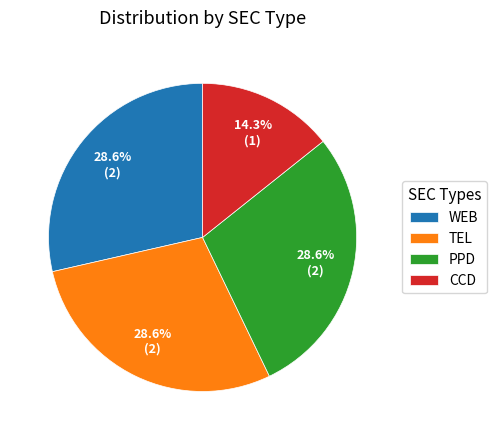

To the nearest percent, what is the combined percentage of TEL and CCD?

43%